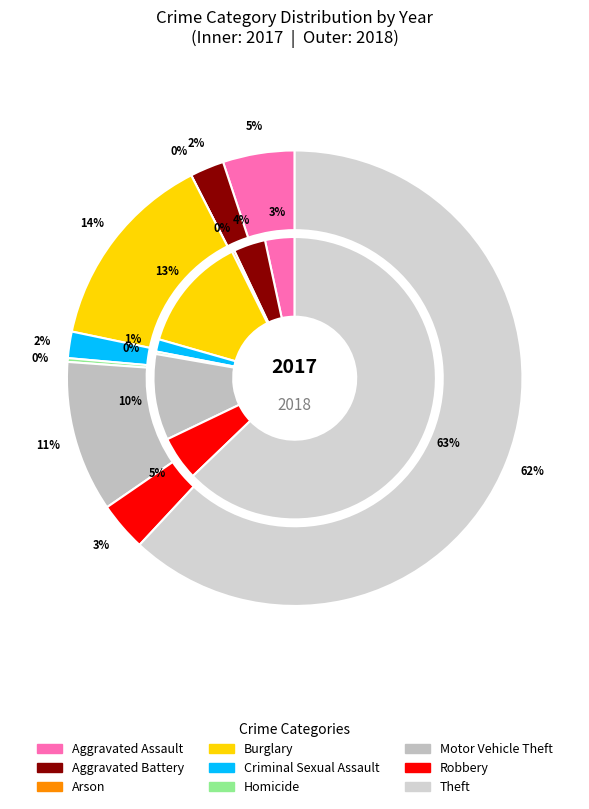

At 6, list the series in order from smallest to largest.

values_2017, values_2018